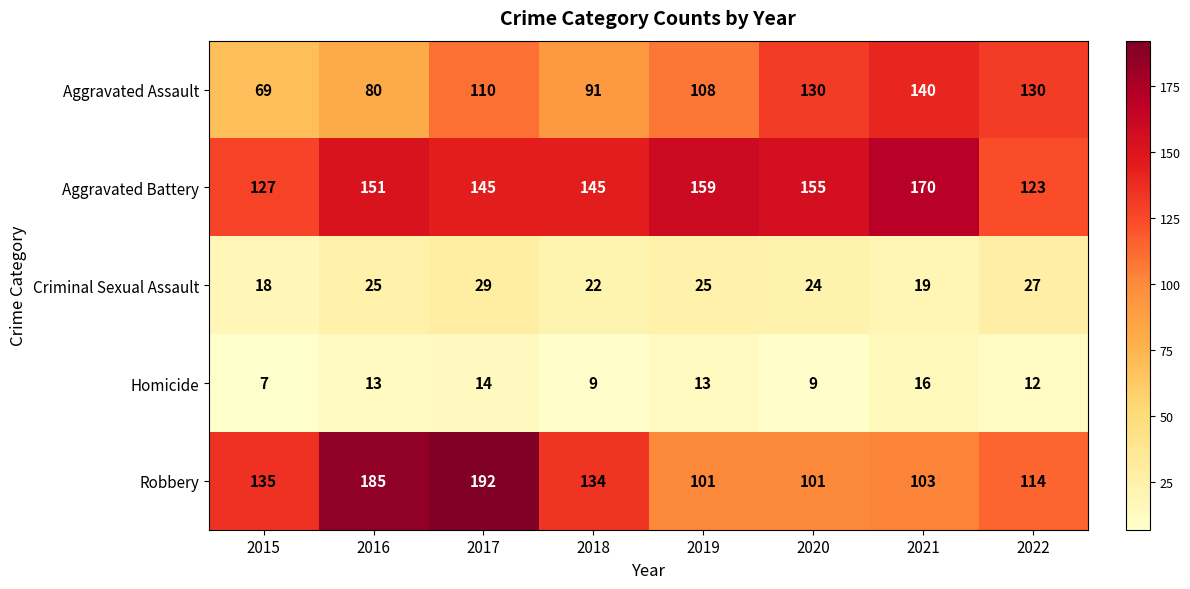

What is the maximum value for Aggravated Assault?

140